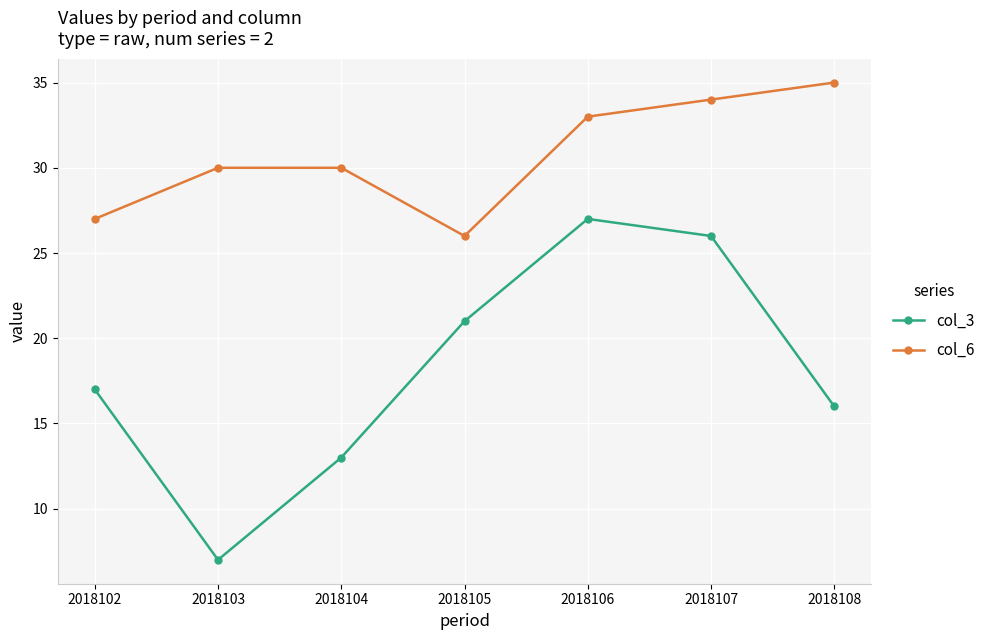

The col_6 series shows 12 at 2018102. True or false?

False